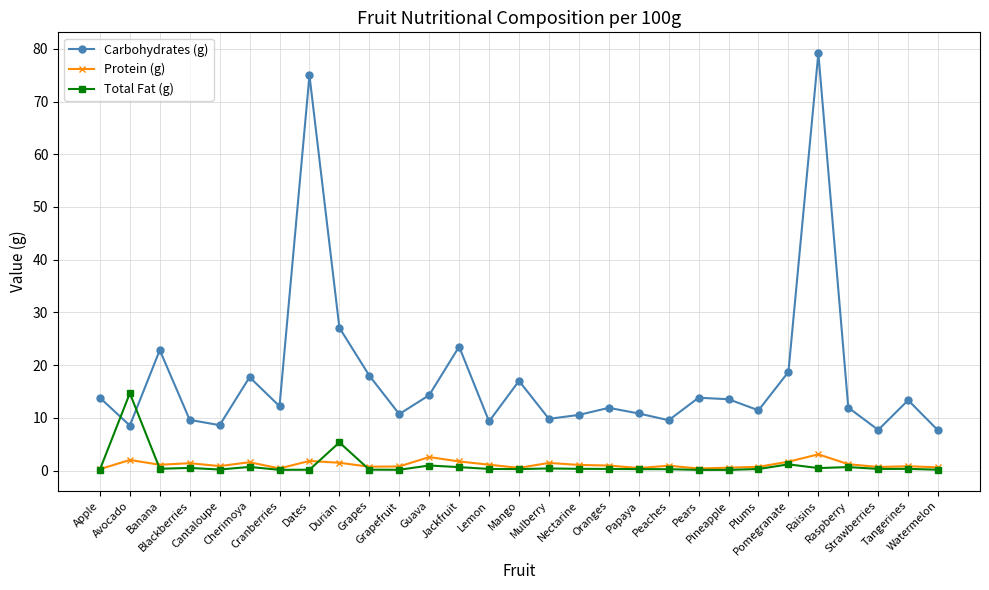

How many intersections are there between Carbohydrates (g) and Total Fat (g)?

2